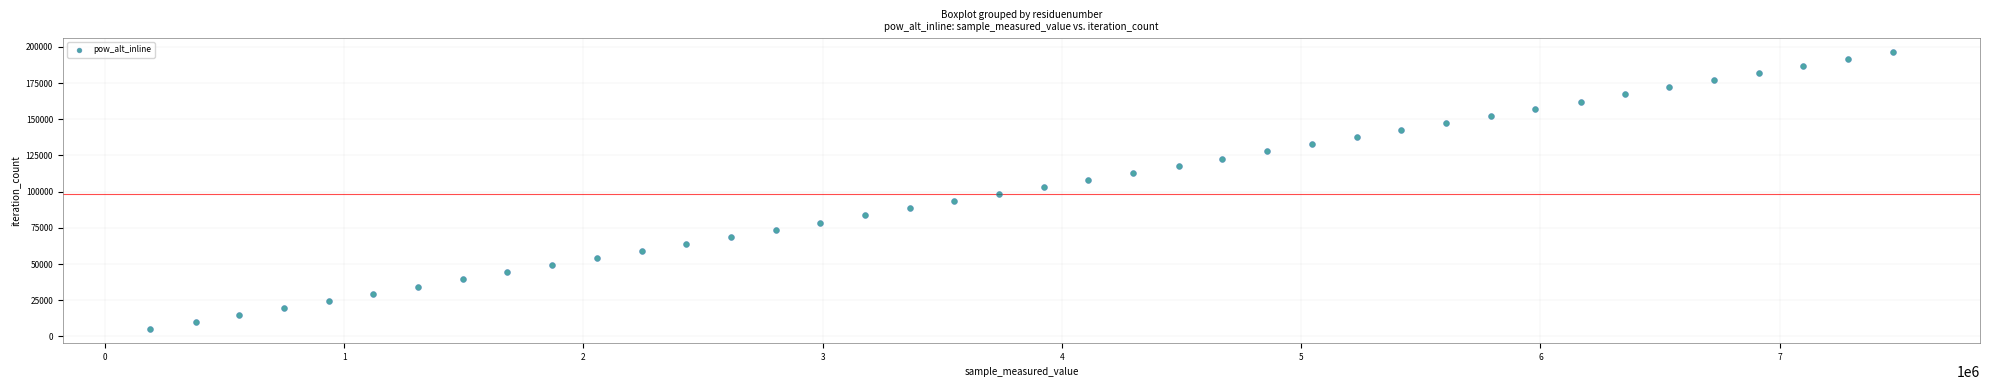

What is the range of X values (max minus min)?

7285512